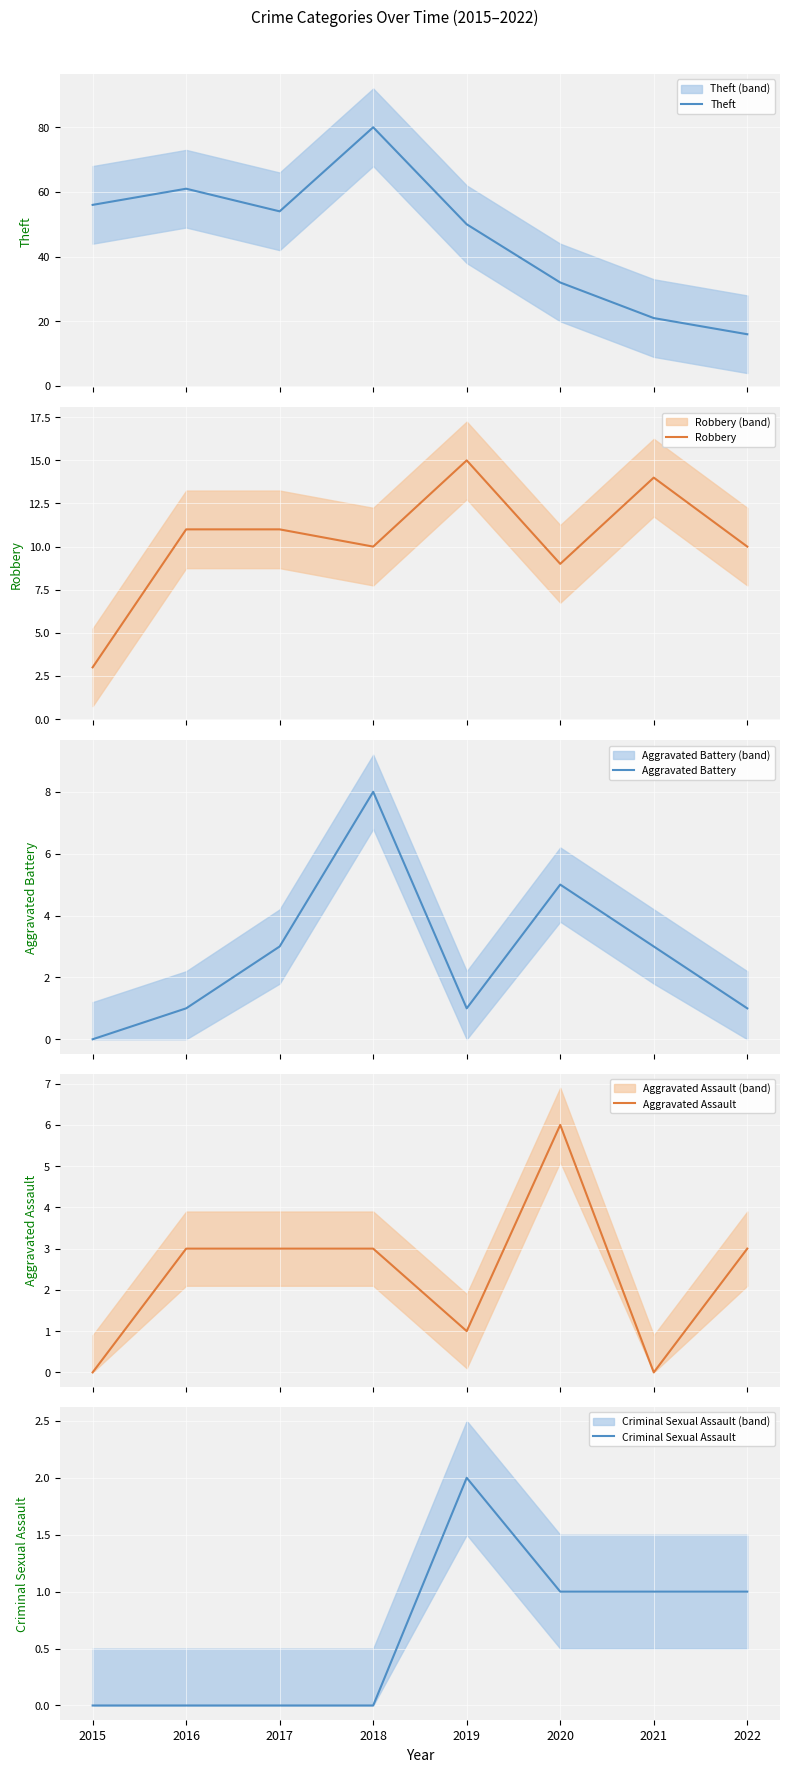

What is the total value across all series at 2022?

31